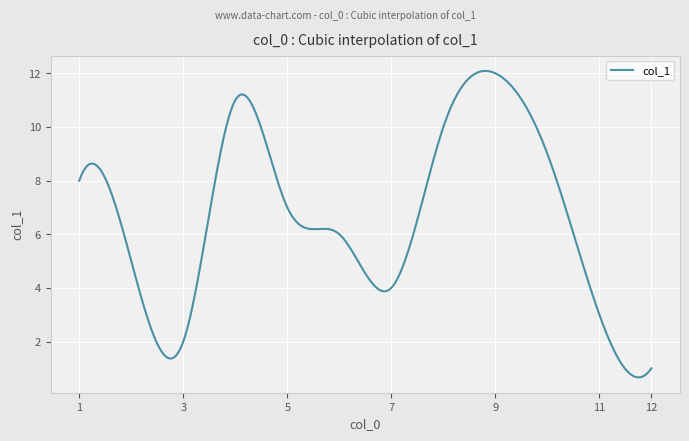

What is the difference between the maximum and minimum values?

11.4